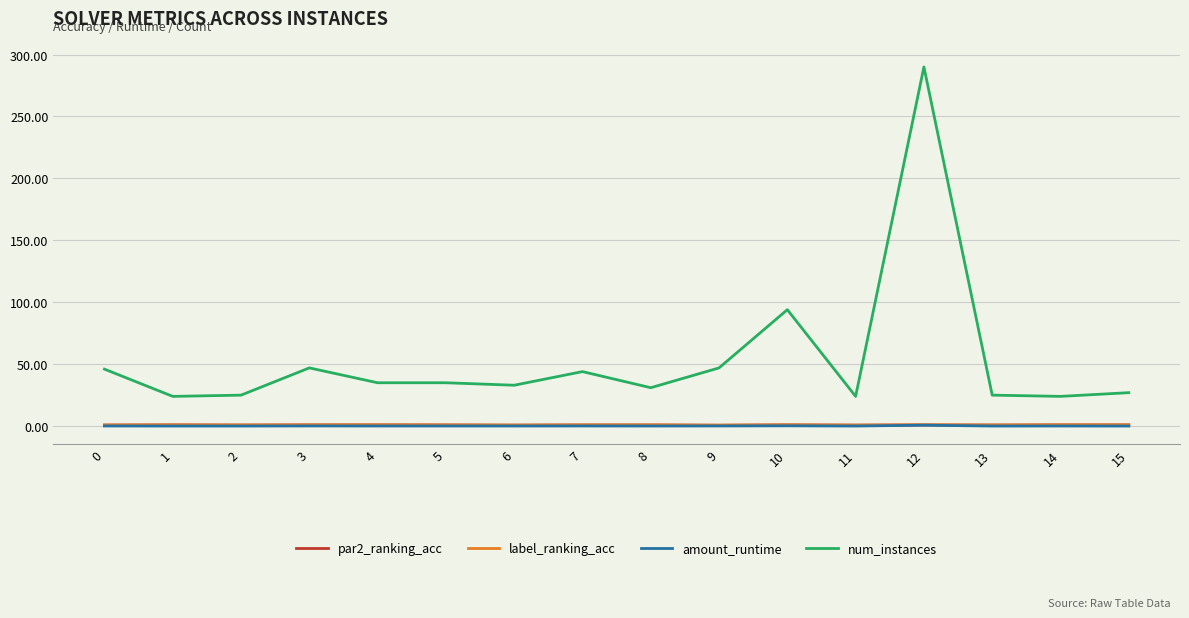

Is it true that num_instances equals 12.1 at 6?

False